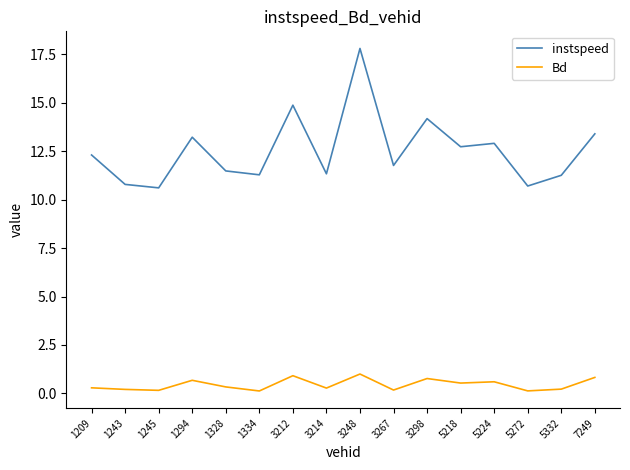

What are all the series names shown in the legend?

instspeed, Bd